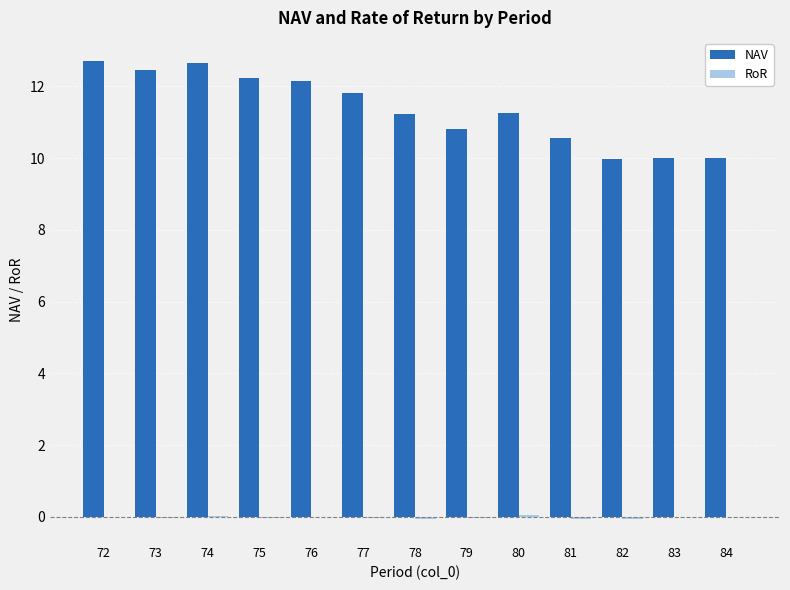

What is the greatest value displayed?

12.7